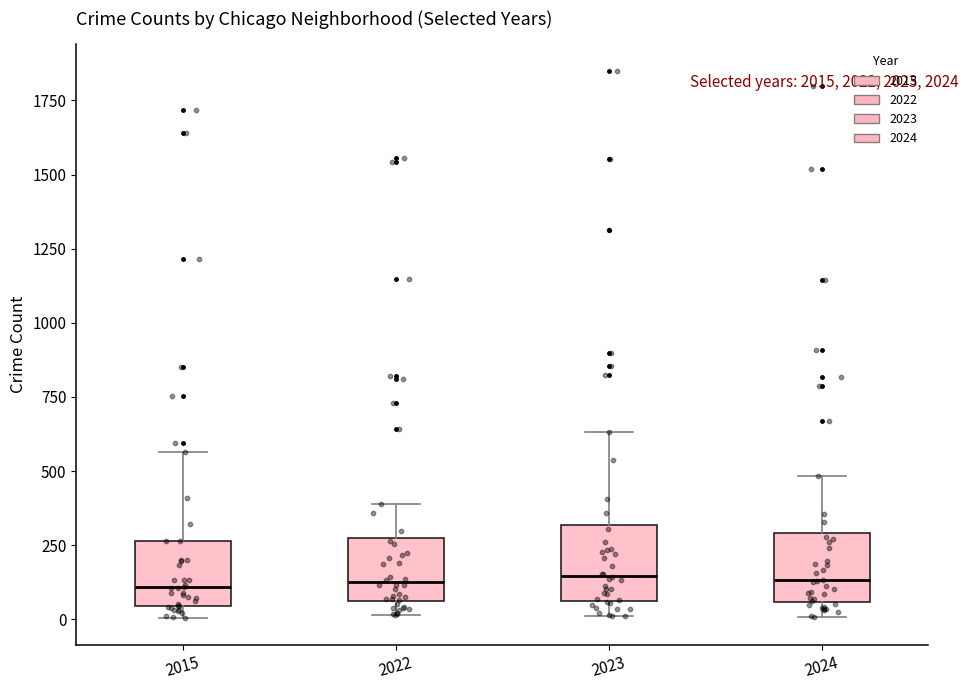

Reading left to right, transcribe this box plot: for each box, give where its median line is, the range the box spans, and where its two whiskers end, as read against the y-axis. The values are not printed on the chart, so give them approximately, as read against the axis.

2015: median 100, box 50 to 250, whiskers 0 to 550
2022: median 100, box 50 to 250, whiskers 0 to 400
2023: median 150, box 50 to 300, whiskers 0 to 650
2024: median 150, box 50 to 300, whiskers 0 to 500